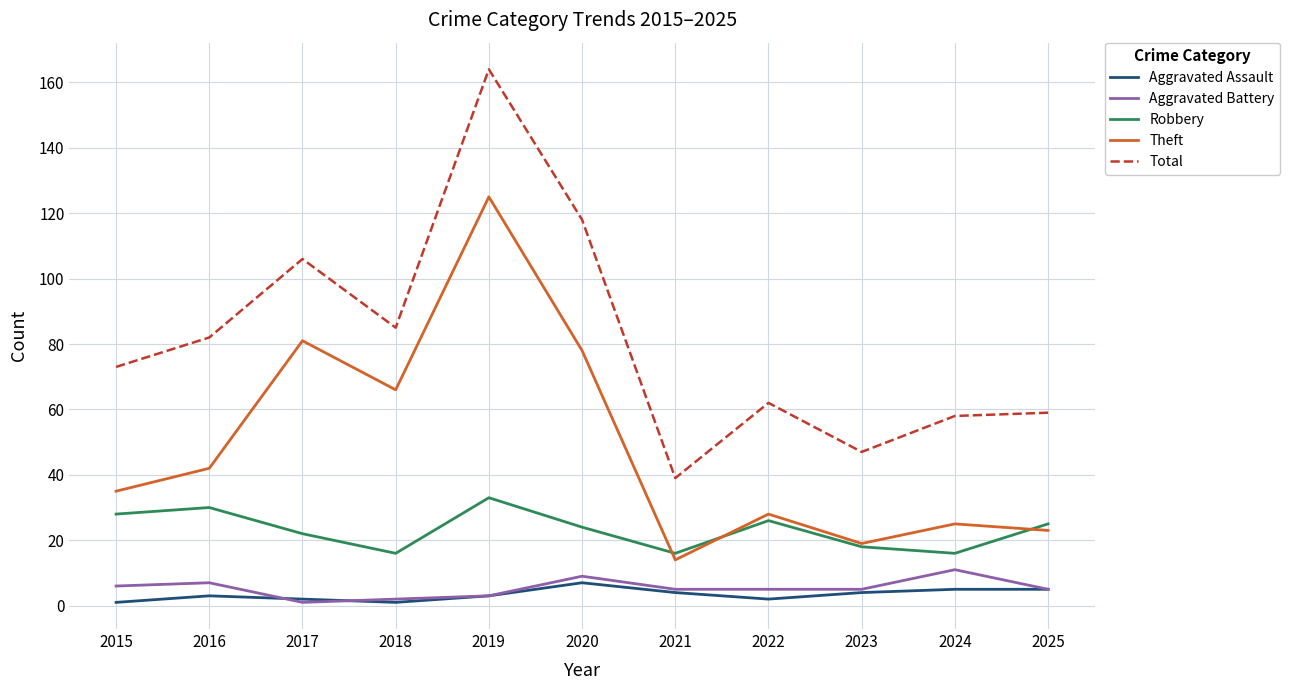

What is the greatest value displayed?

164